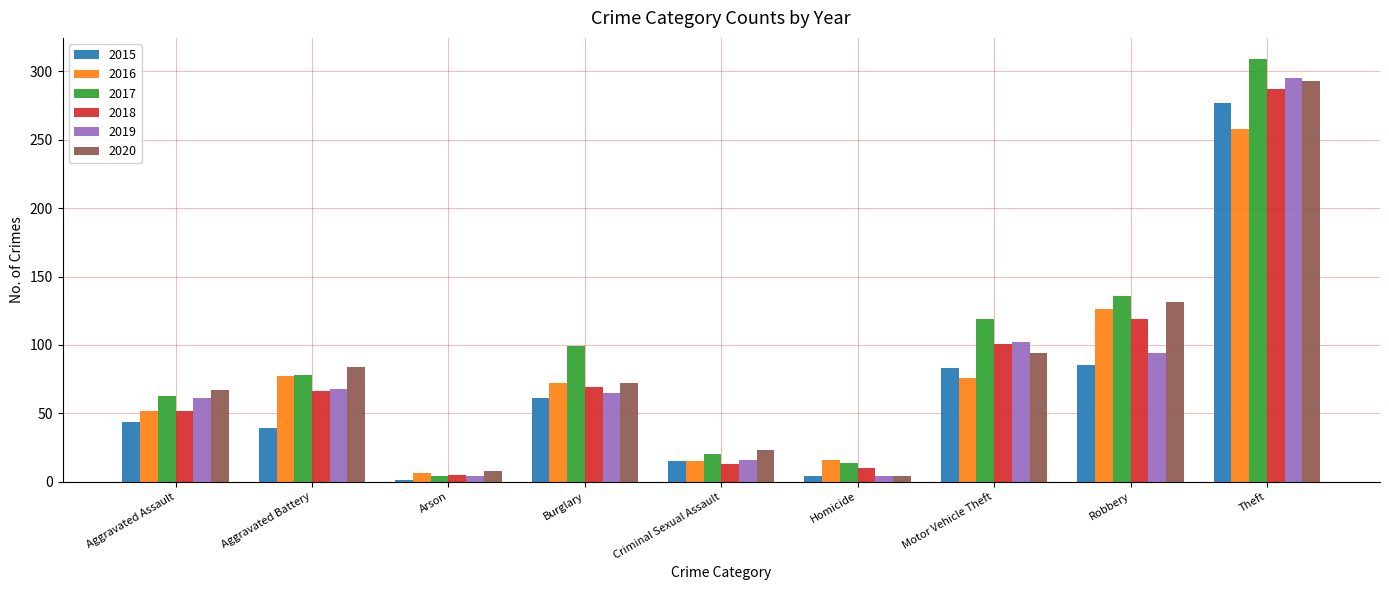

The 2015 series shows 106 at Burglary. True or false?

False